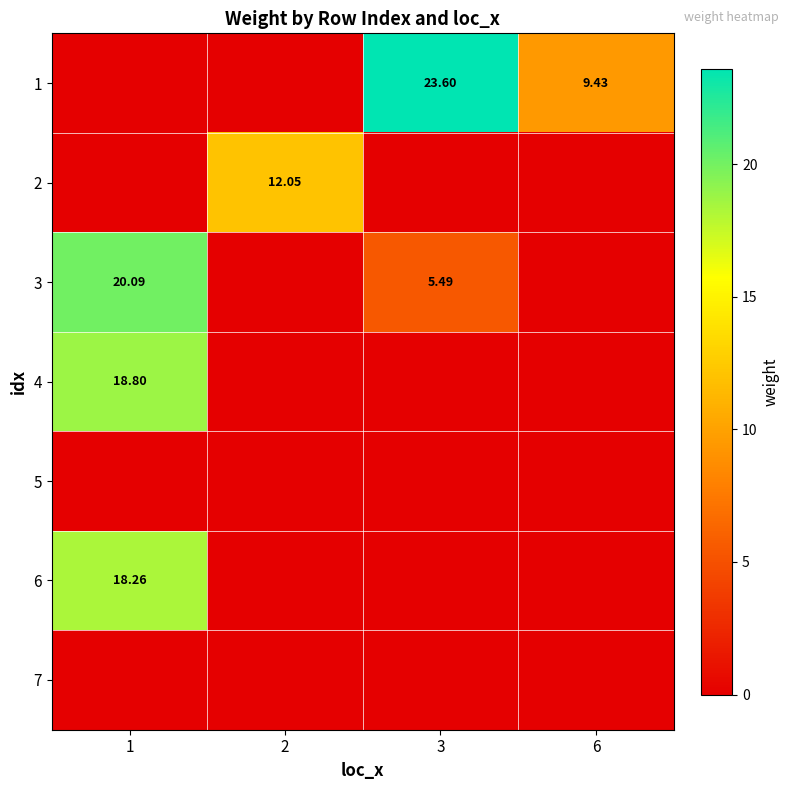

Is the value of 3 at 1 greater than the value of 2 at 2?

Yes